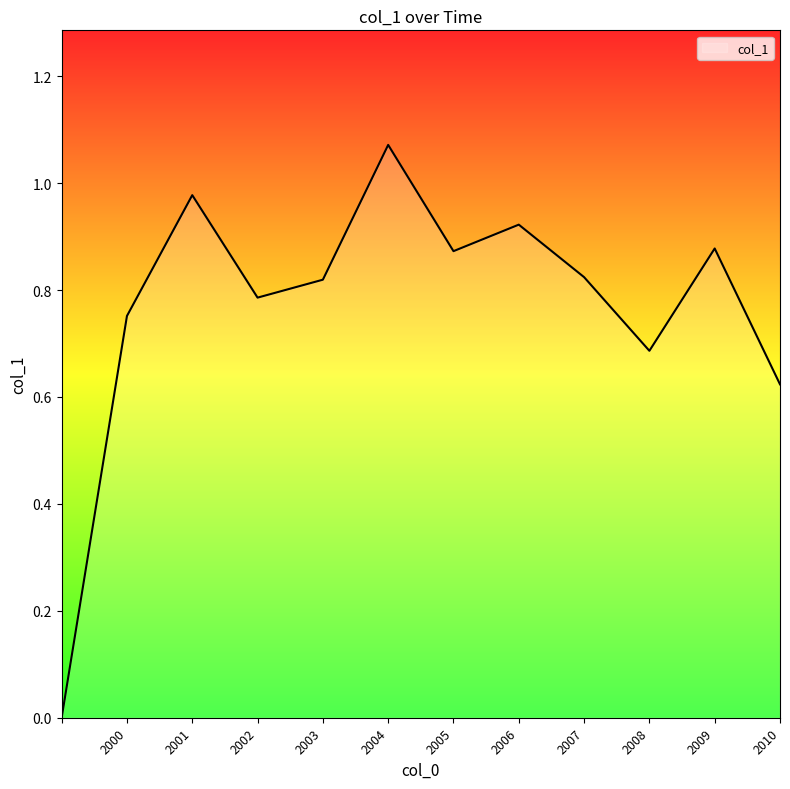

Does the chart display data point markers on the line(s)?

No